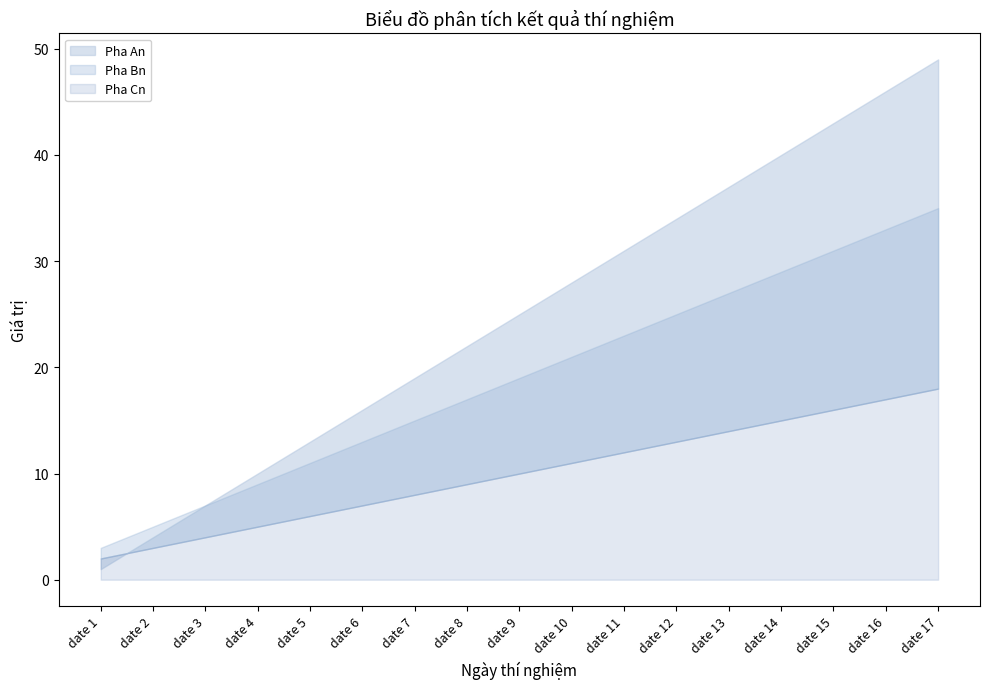

The Pha An series shows 14 at date 4. True or false?

False